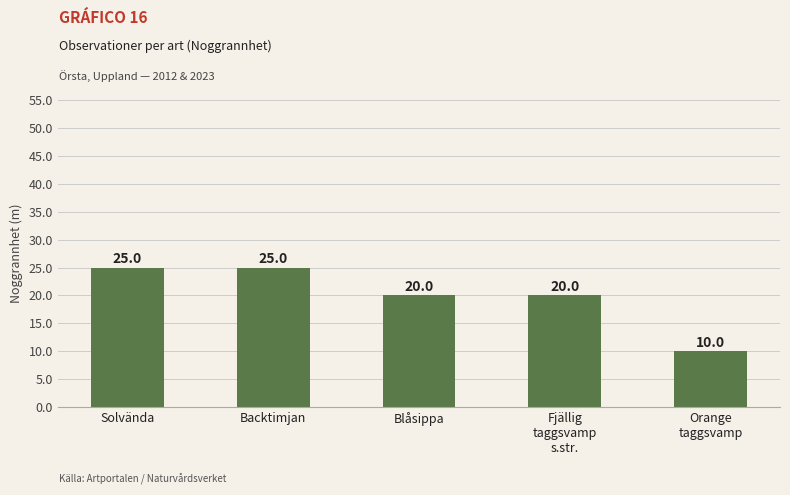

Which label corresponds to the smallest value in the chart?

Orange
taggsvamp